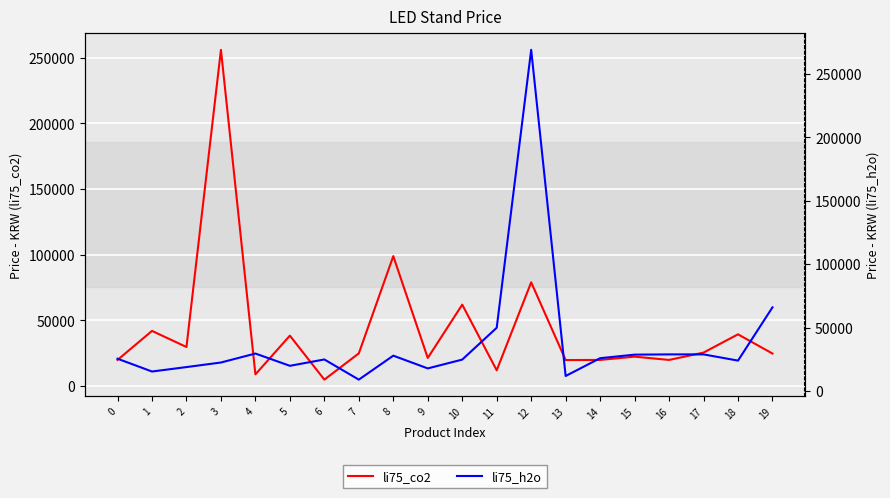

Is the value of li75_h2o at 17 greater than the value of li75_co2 at 19?

Yes